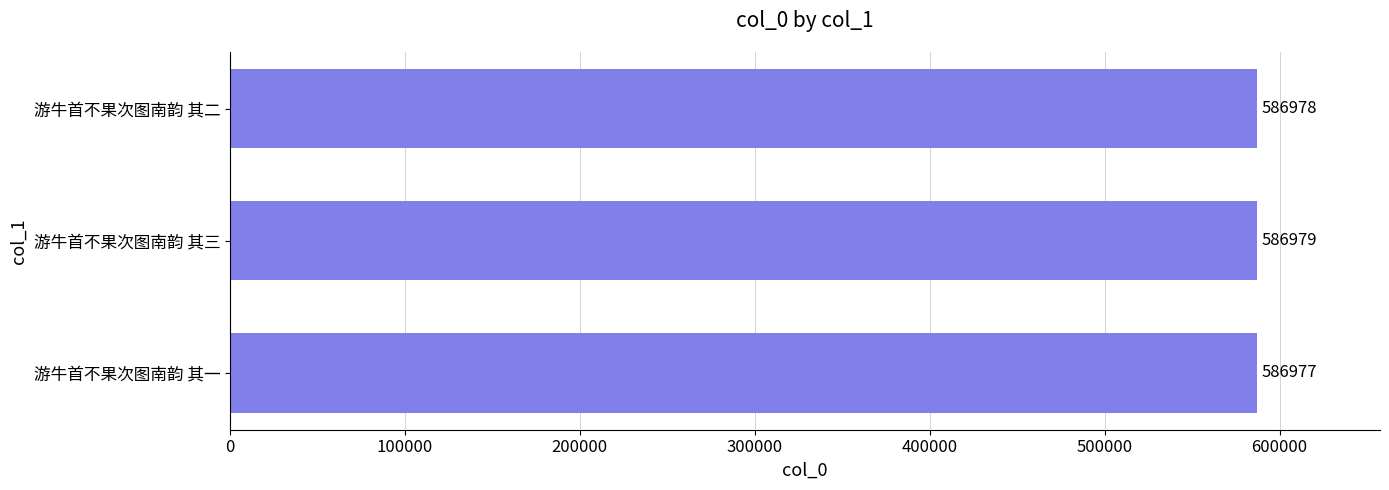

What is the difference between the maximum and minimum values?

2